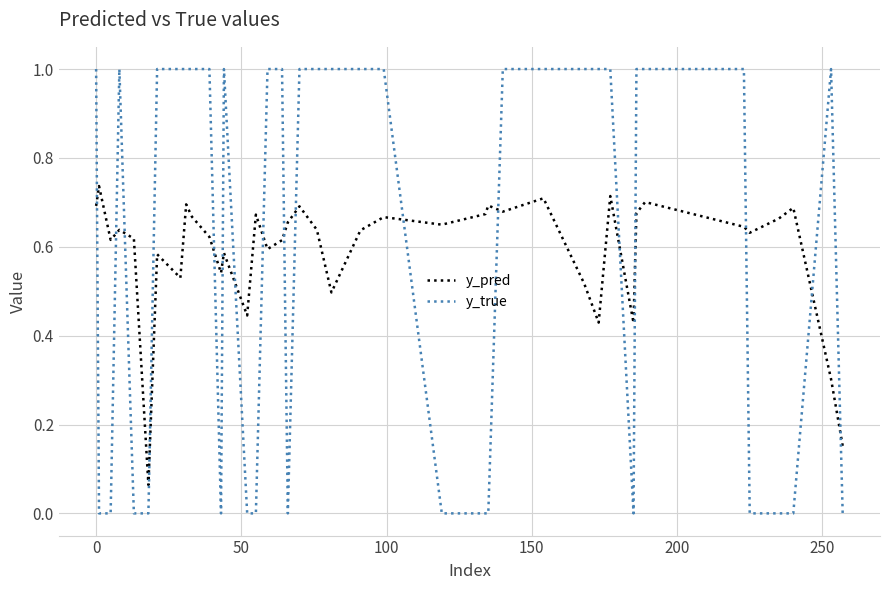

What is the highest value of the y_true series?

1.0